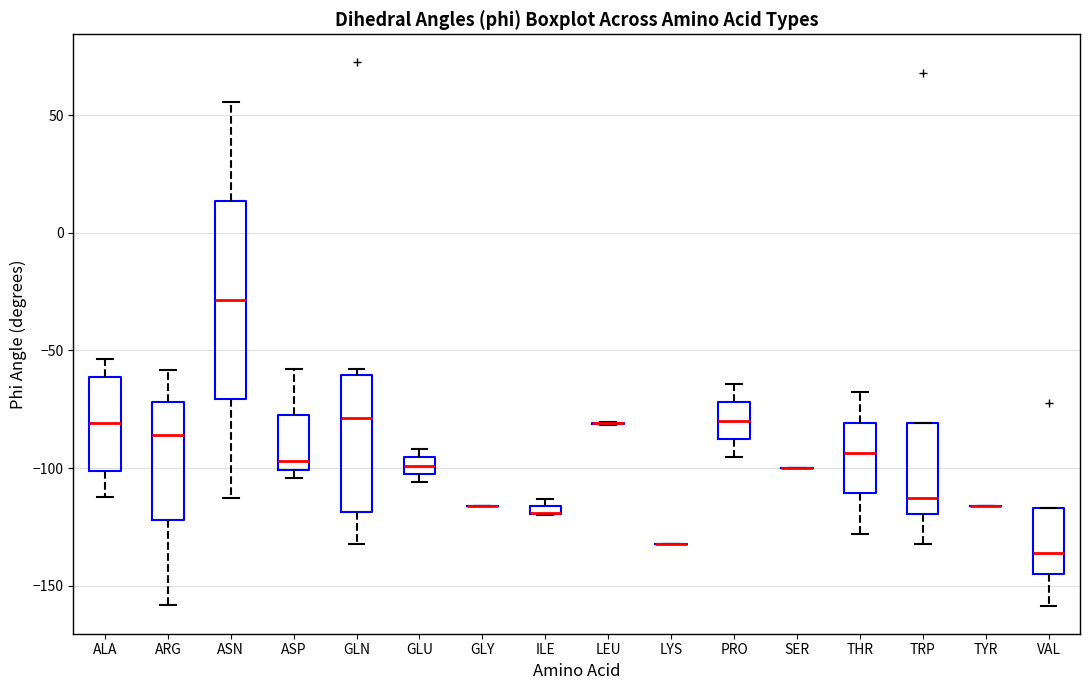

Where does the lower whisker of the box for ARG end on the y-axis? The values are not printed on the chart, so give them approximately, as read against the axis.

-160